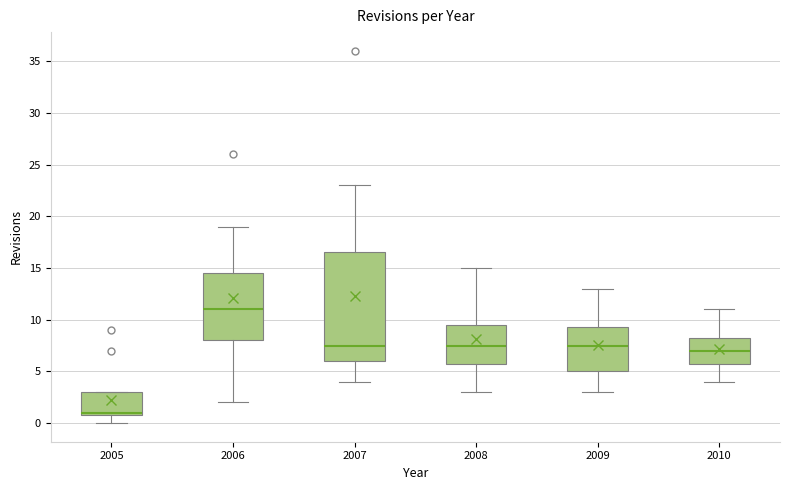

Reading left to right, transcribe this box plot: for each box, give where its median line is, the range the box spans, and where its two whiskers end, as read against the y-axis. The values are not printed on the chart, so give them approximately, as read against the axis.

2005: median 1.0 (just above the box's lower edge), box 1.0 to 3.0, whiskers 0.0 to 3.0
2006: median 11.0, box 8.0 to 14.5, whiskers 2.0 to 19.0
2007: median 7.5, box 6.0 to 16.5, whiskers 4.0 to 23.0
2008: median 7.5, box 6.0 to 9.5, whiskers 3.0 to 15.0
2009: median 7.5, box 5.0 to 9.5, whiskers 3.0 to 13.0
2010: median 7.0, box 6.0 to 8.5, whiskers 4.0 to 11.0